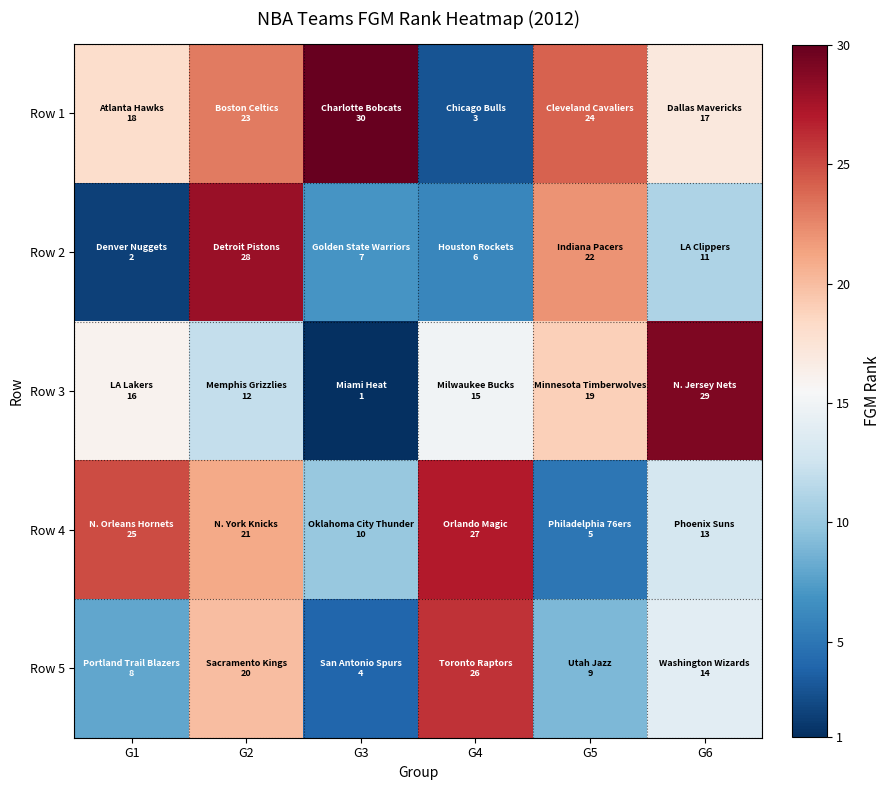

Reading right to left, what are all the values shown in this chart?

Row 1: G6=17	G5=24	G4=3	G3=30	G2=23	G1=18
Row 2: G6=11	G5=22	G4=6	G3=7	G2=28	G1=2
Row 3: G6=29	G5=19	G4=15	G3=1	G2=12	G1=16
Row 4: G6=13	G5=5	G4=27	G3=10	G2=21	G1=25
Row 5: G6=14	G5=9	G4=26	G3=4	G2=20	G1=8